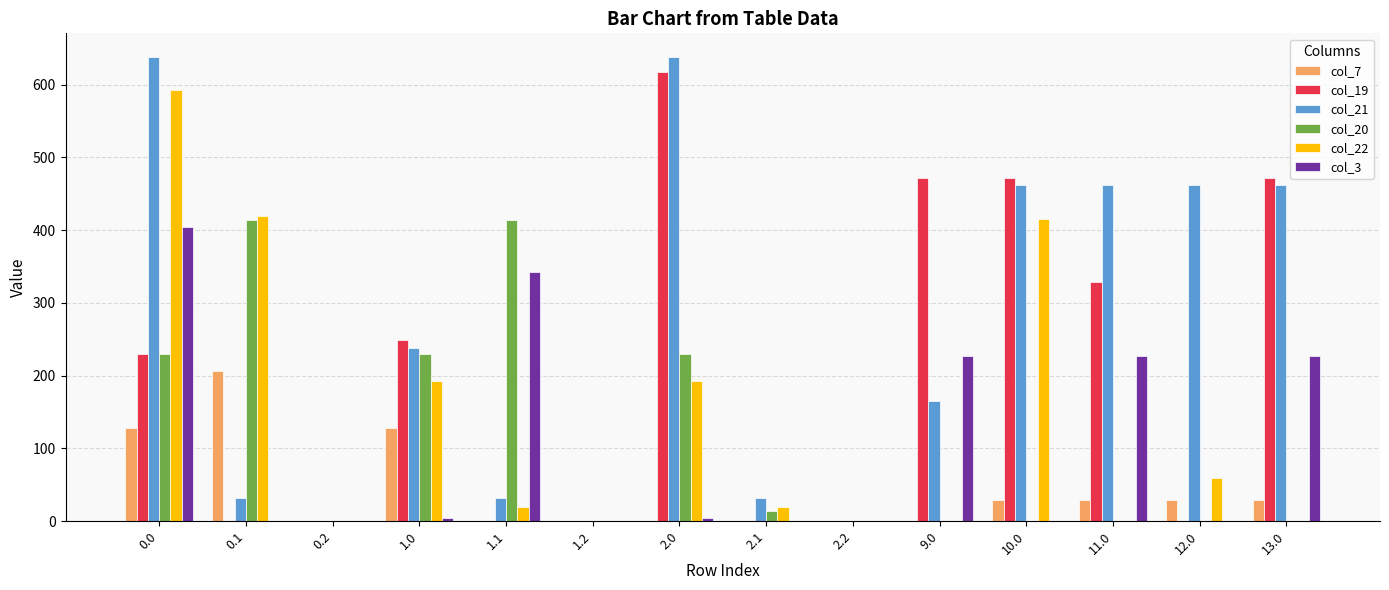

What is the sum of all col_19 values?

2841.9